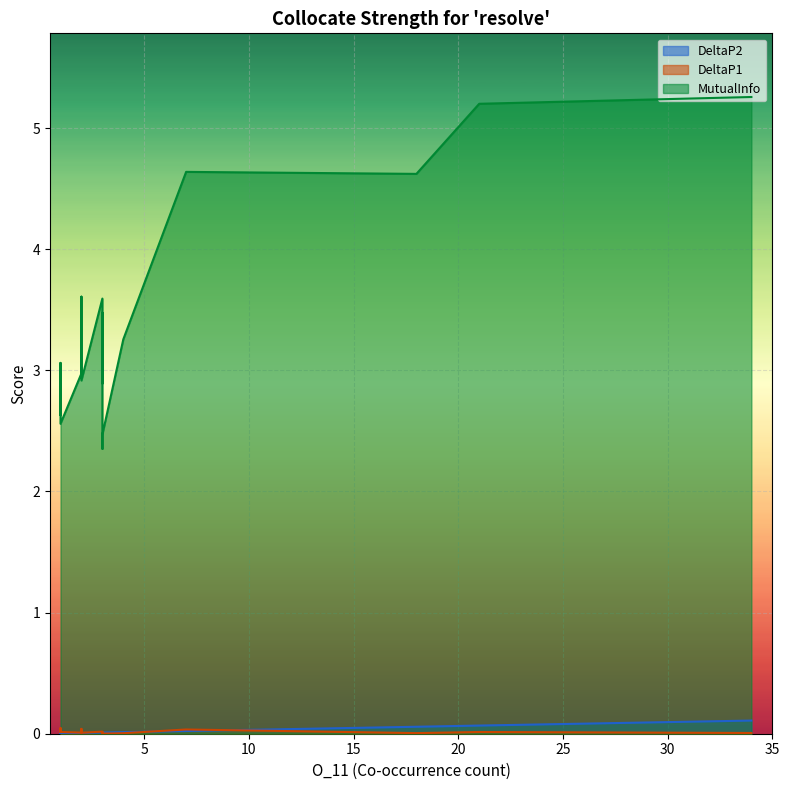

How many times do DeltaP1 and DeltaP2 cross each other?

8